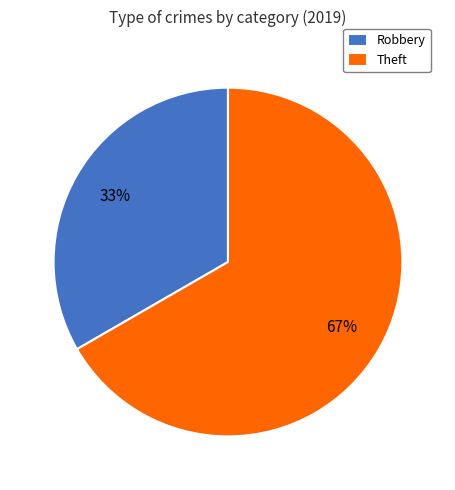

Is the sum of Theft and Robbery greater than half?

Yes